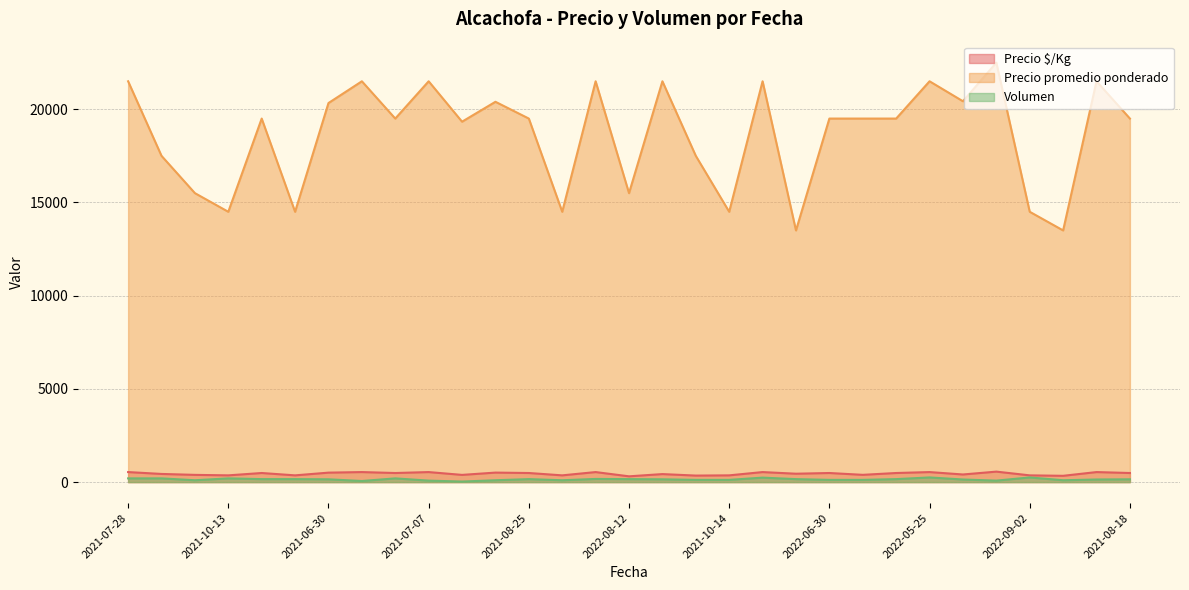

Which category has the highest value in the Precio $/Kg series?

2021-06-23